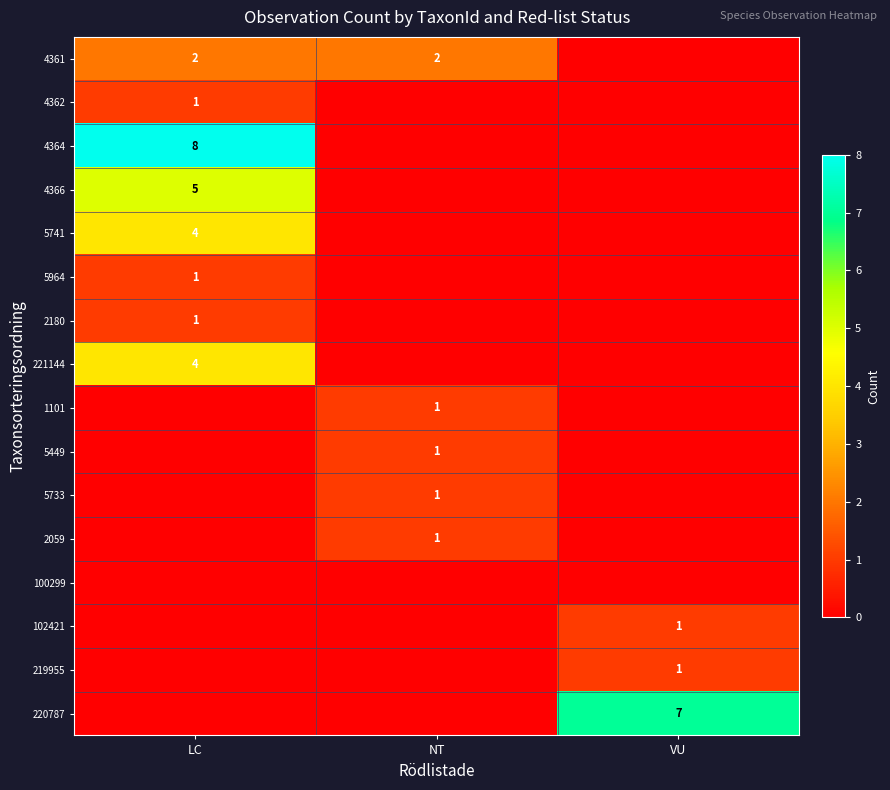

True or false: 4366 has a value of 1 at LC.

False